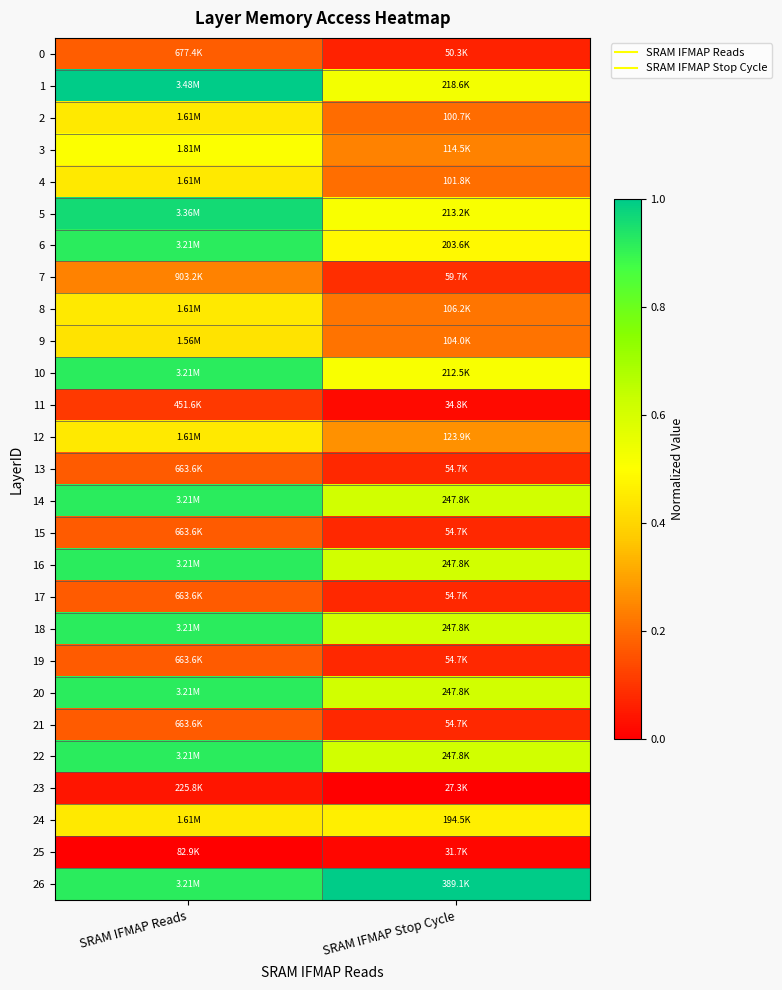

Reading left to right, transcribe all the data shown in this chart.

0: SRAM IFMAP Reads=0.2	SRAM IFMAP Stop Cycle=0.1
1: SRAM IFMAP Reads=1.0	SRAM IFMAP Stop Cycle=0.5
2: SRAM IFMAP Reads=0.4	SRAM IFMAP Stop Cycle=0.2
3: SRAM IFMAP Reads=0.5	SRAM IFMAP Stop Cycle=0.2
4: SRAM IFMAP Reads=0.4	SRAM IFMAP Stop Cycle=0.2
5: SRAM IFMAP Reads=1.0	SRAM IFMAP Stop Cycle=0.5
6: SRAM IFMAP Reads=0.9	SRAM IFMAP Stop Cycle=0.5
7: SRAM IFMAP Reads=0.2	SRAM IFMAP Stop Cycle=0.1
8: SRAM IFMAP Reads=0.4	SRAM IFMAP Stop Cycle=0.2
9: SRAM IFMAP Reads=0.4	SRAM IFMAP Stop Cycle=0.2
10: SRAM IFMAP Reads=0.9	SRAM IFMAP Stop Cycle=0.5
11: SRAM IFMAP Reads=0.1	SRAM IFMAP Stop Cycle=0.0
12: SRAM IFMAP Reads=0.4	SRAM IFMAP Stop Cycle=0.3
13: SRAM IFMAP Reads=0.2	SRAM IFMAP Stop Cycle=0.1
14: SRAM IFMAP Reads=0.9	SRAM IFMAP Stop Cycle=0.6
15: SRAM IFMAP Reads=0.2	SRAM IFMAP Stop Cycle=0.1
16: SRAM IFMAP Reads=0.9	SRAM IFMAP Stop Cycle=0.6
17: SRAM IFMAP Reads=0.2	SRAM IFMAP Stop Cycle=0.1
18: SRAM IFMAP Reads=0.9	SRAM IFMAP Stop Cycle=0.6
19: SRAM IFMAP Reads=0.2	SRAM IFMAP Stop Cycle=0.1
20: SRAM IFMAP Reads=0.9	SRAM IFMAP Stop Cycle=0.6
21: SRAM IFMAP Reads=0.2	SRAM IFMAP Stop Cycle=0.1
22: SRAM IFMAP Reads=0.9	SRAM IFMAP Stop Cycle=0.6
23: SRAM IFMAP Reads=0.0	SRAM IFMAP Stop Cycle=0.0
24: SRAM IFMAP Reads=0.4	SRAM IFMAP Stop Cycle=0.5
25: SRAM IFMAP Reads=0.0	SRAM IFMAP Stop Cycle=0.0
26: SRAM IFMAP Reads=0.9	SRAM IFMAP Stop Cycle=1.0